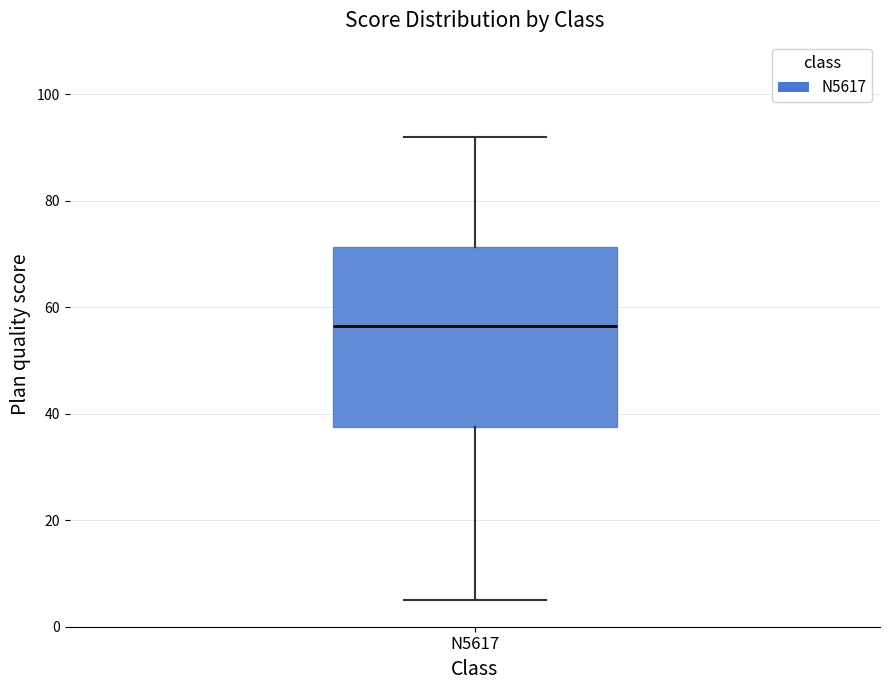

Read this box plot against the y-axis: the position of the median line, the range covered by the box, and the ends of both whiskers. The values are not printed on the chart, so give them approximately, as read against the axis.

median 56, box 38 to 72, whiskers 6 to 92